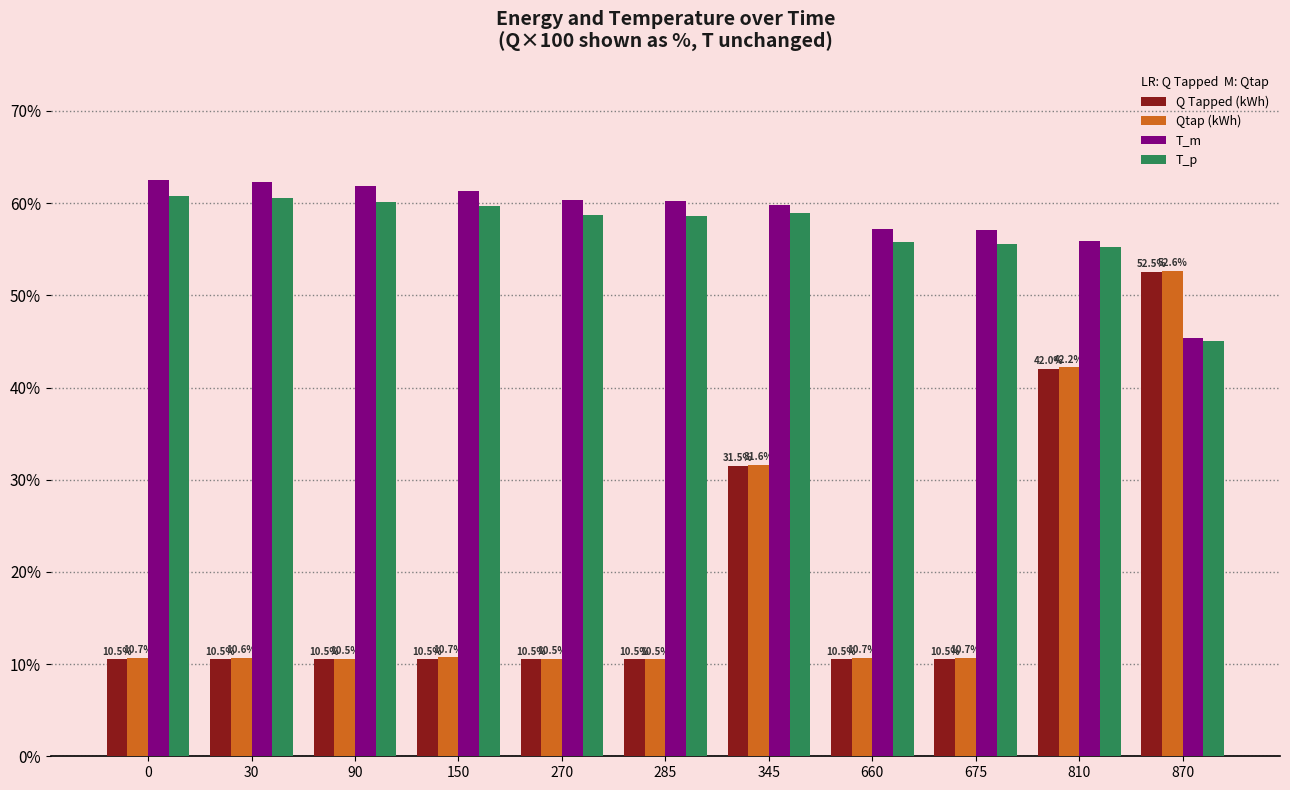

What is the maximum value for T_p?

60.8